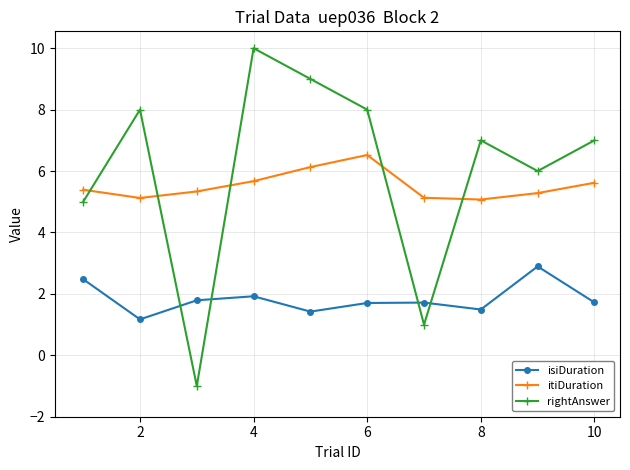

Count the number of categories in the chart.

10